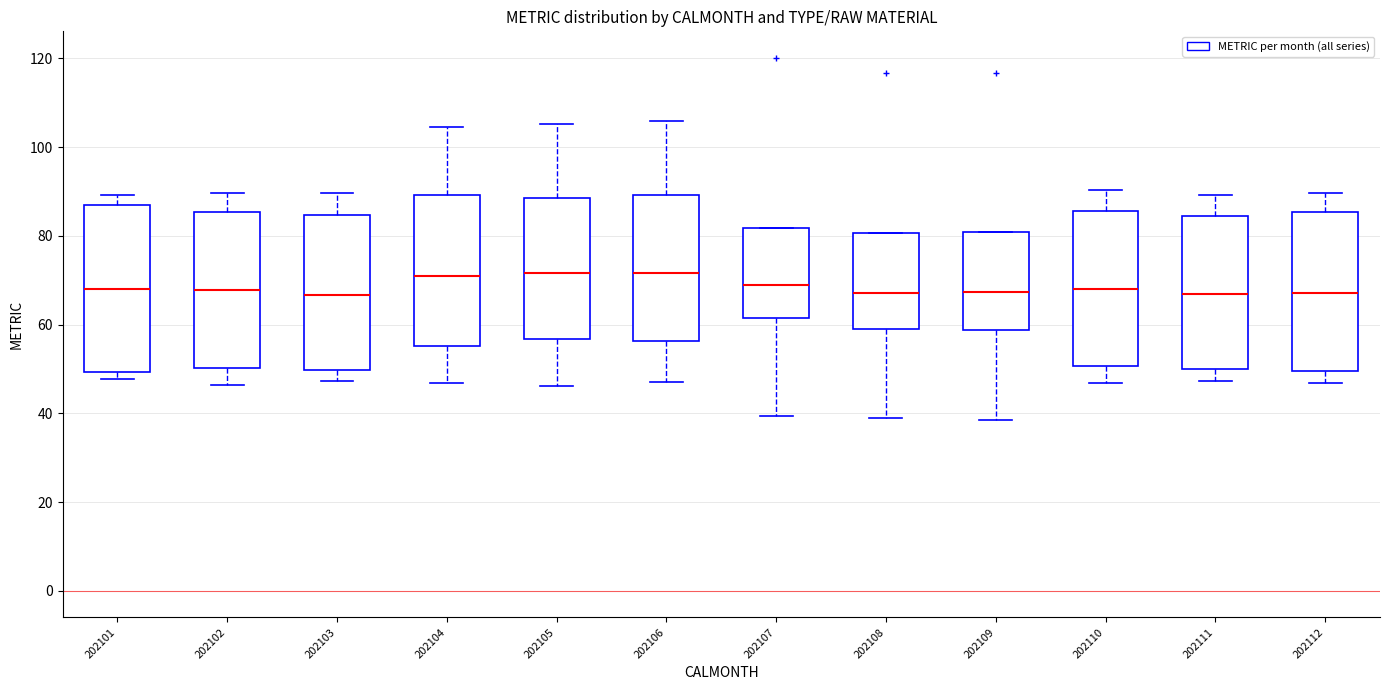

Where is the lower edge of the box at x = 202111 on the y-axis? The values are not printed on the chart, so give them approximately, as read against the axis.

50